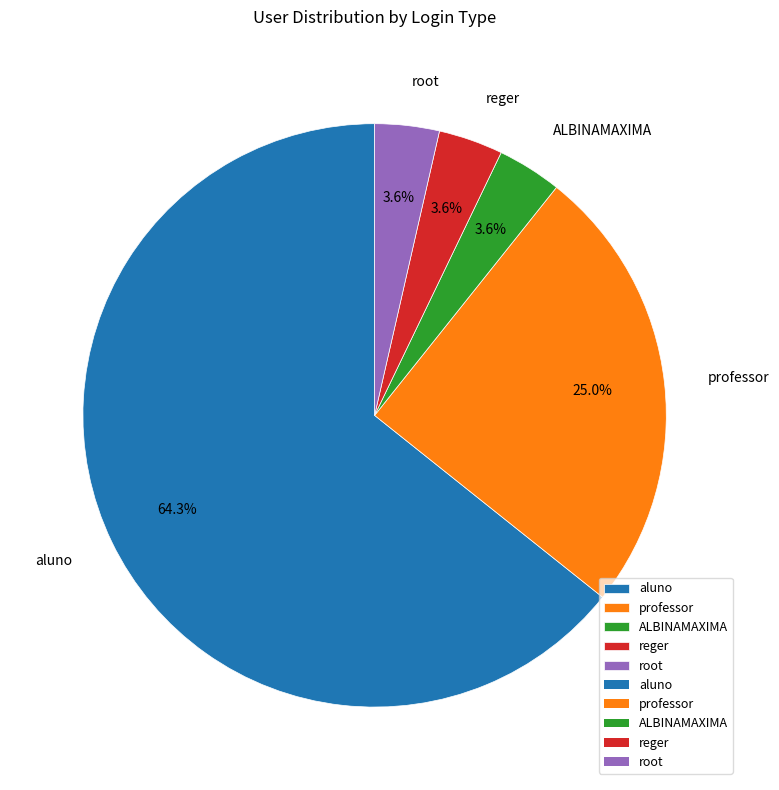

The professor slice represents 25% of the pie. True or false?

True